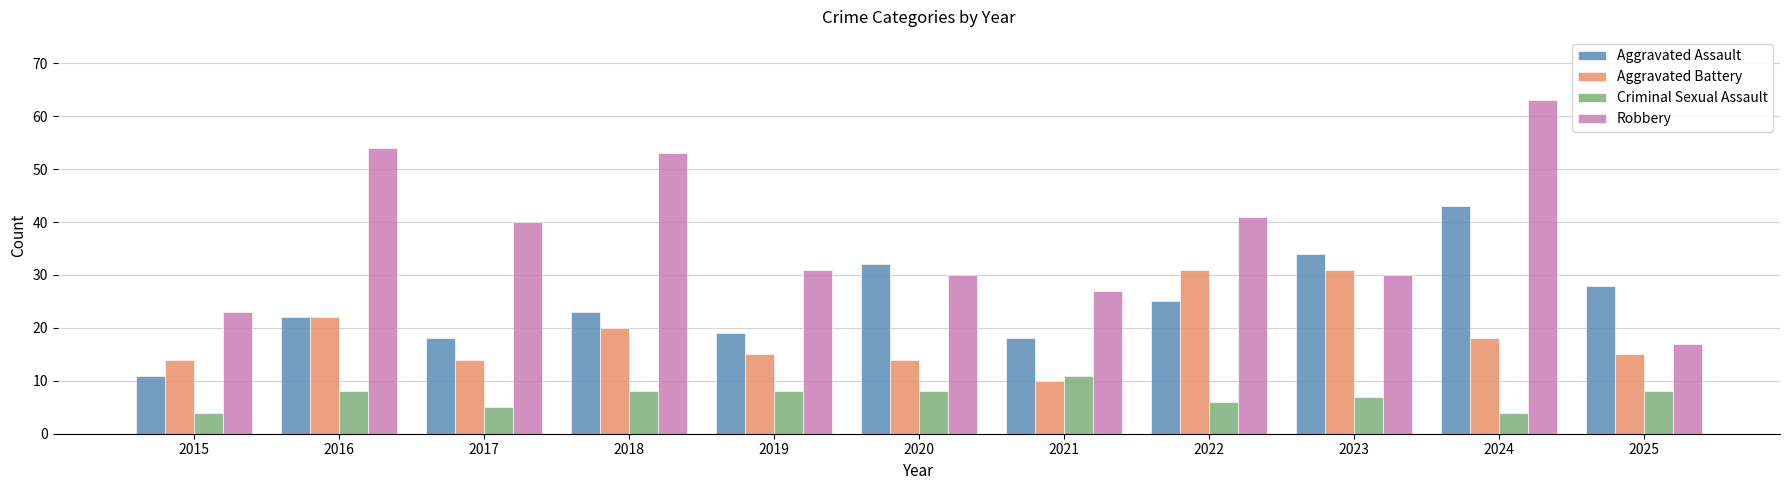

Rank the series at 2022 from lowest to highest value.

Criminal Sexual Assault, Aggravated Assault, Aggravated Battery, Robbery